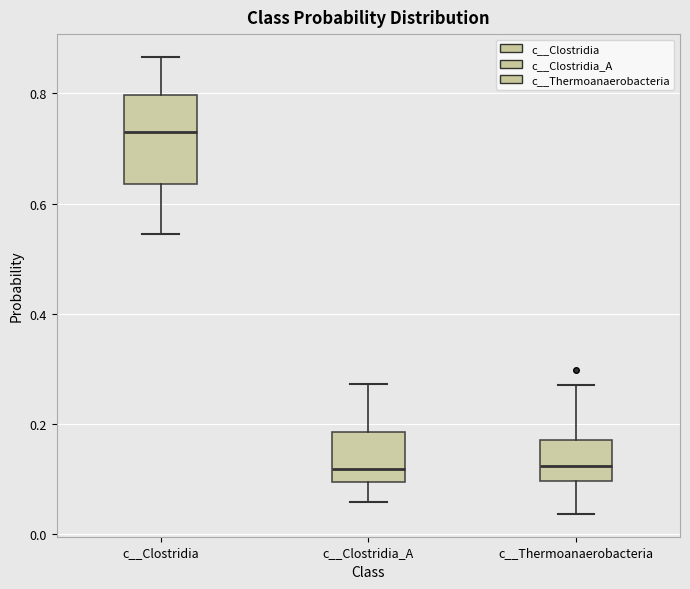

Which box has the highest median line?

c__Clostridia